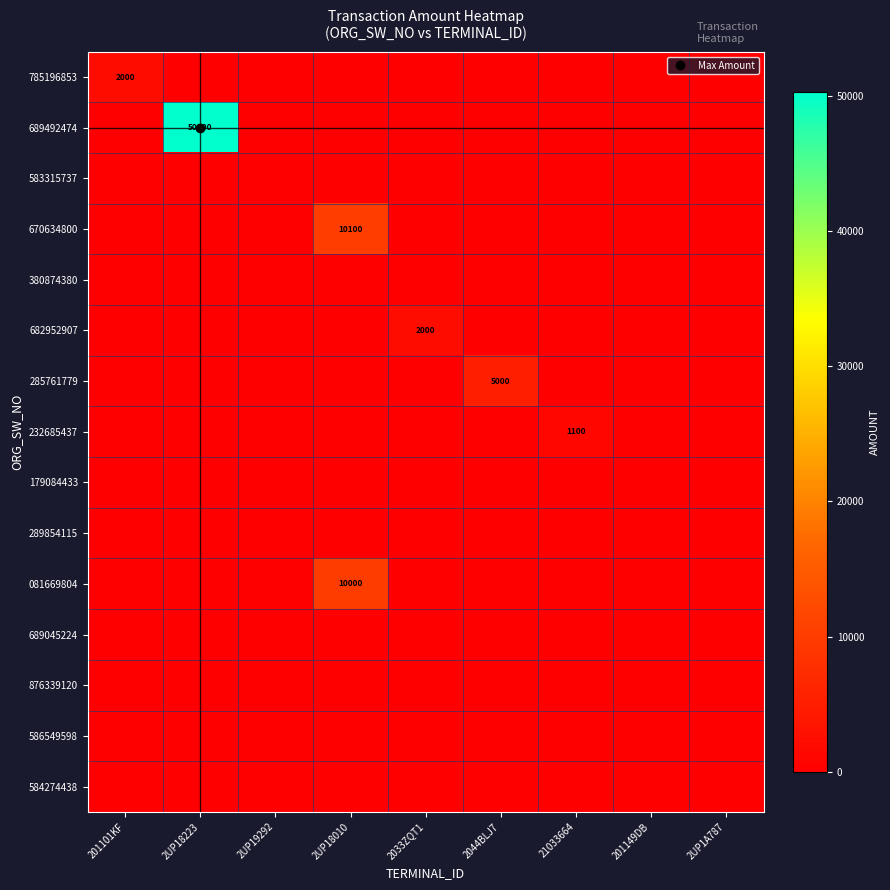

Is it true that 232685437 equals 560 at 2UP18223?

False